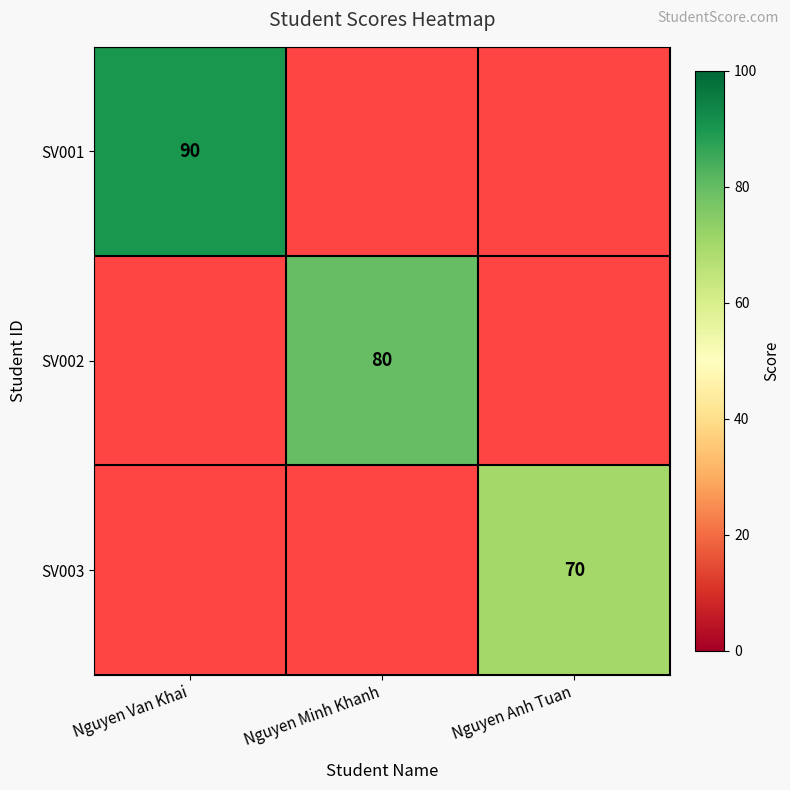

The SV003 series shows 70 at Nguyen Anh Tuan. True or false?

True